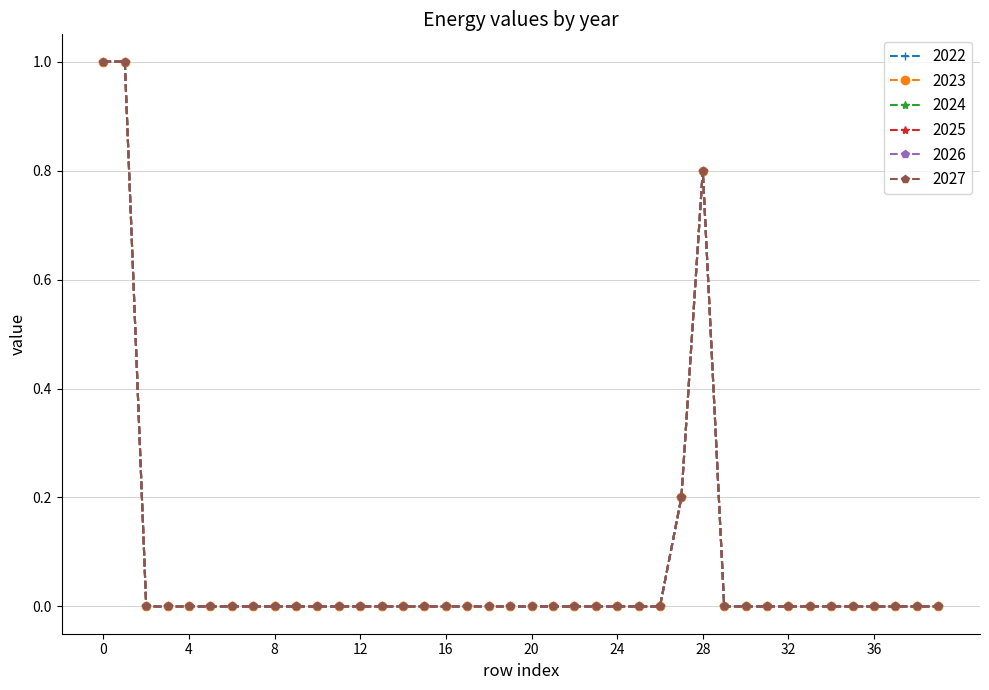

True or false: 2026 and 2027 intersect in this chart.

False